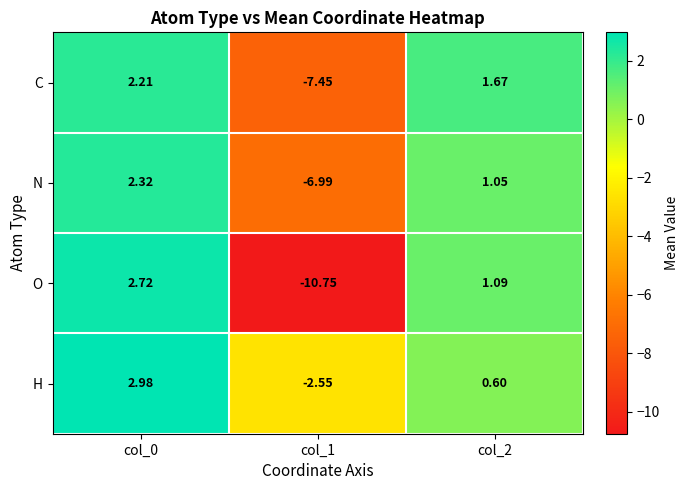

How many series are shown in this chart?

4